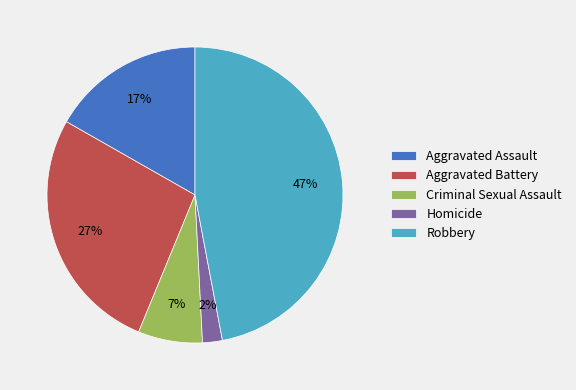

Do Robbery and Criminal Sexual Assault together represent more than half of the pie?

Yes